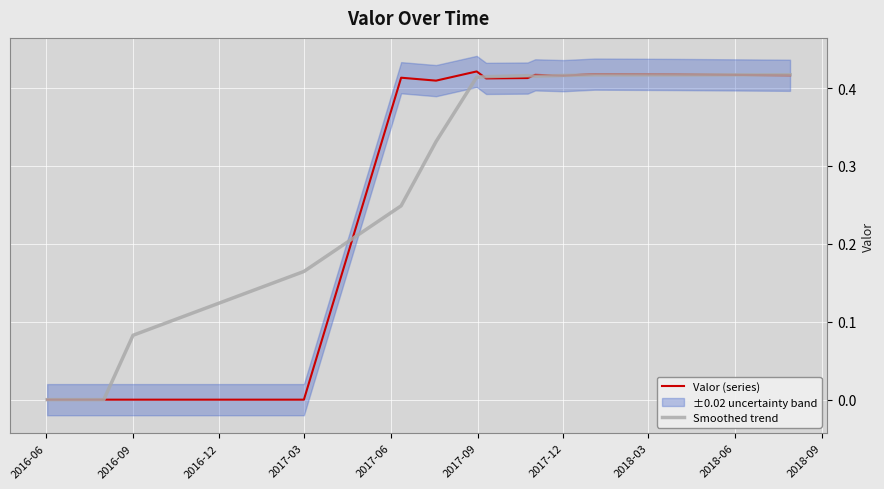

Which series has the largest total across all categories?

Valor (series)